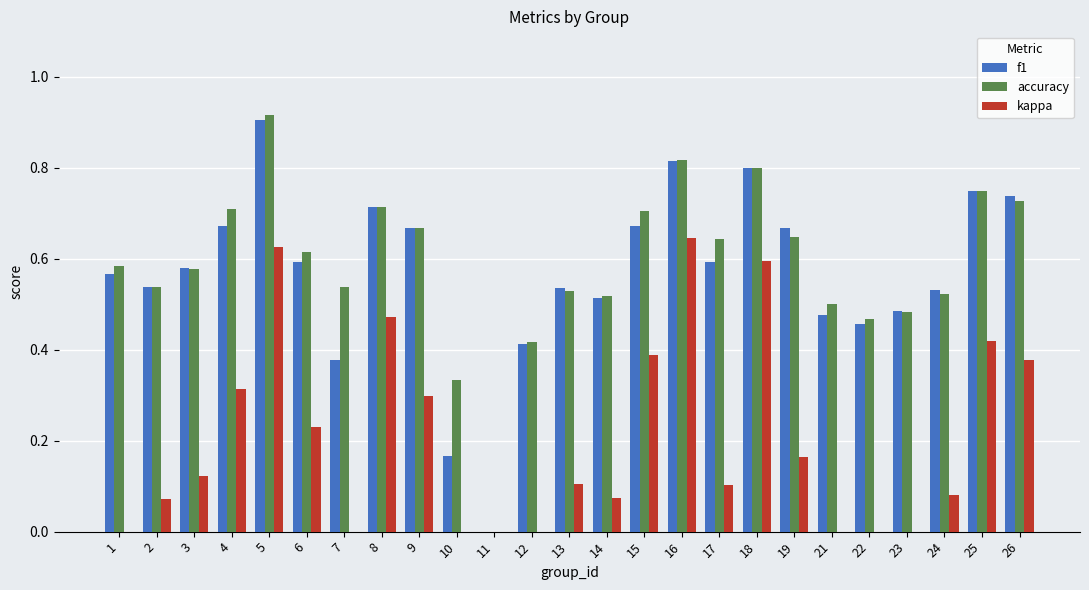

The f1 series shows 0.7 at 13. True or false?

False